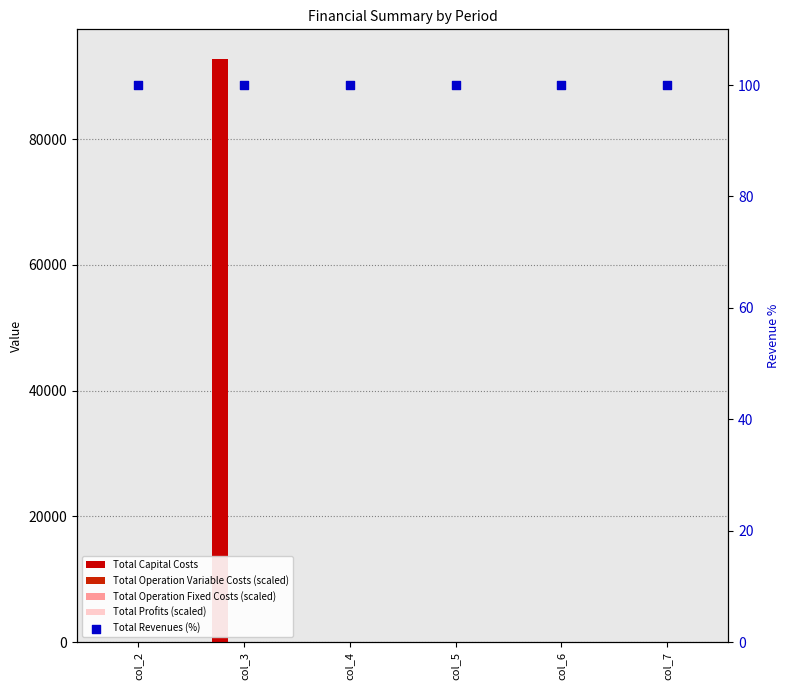

At how many categories does at least one series exceed 39833?

1